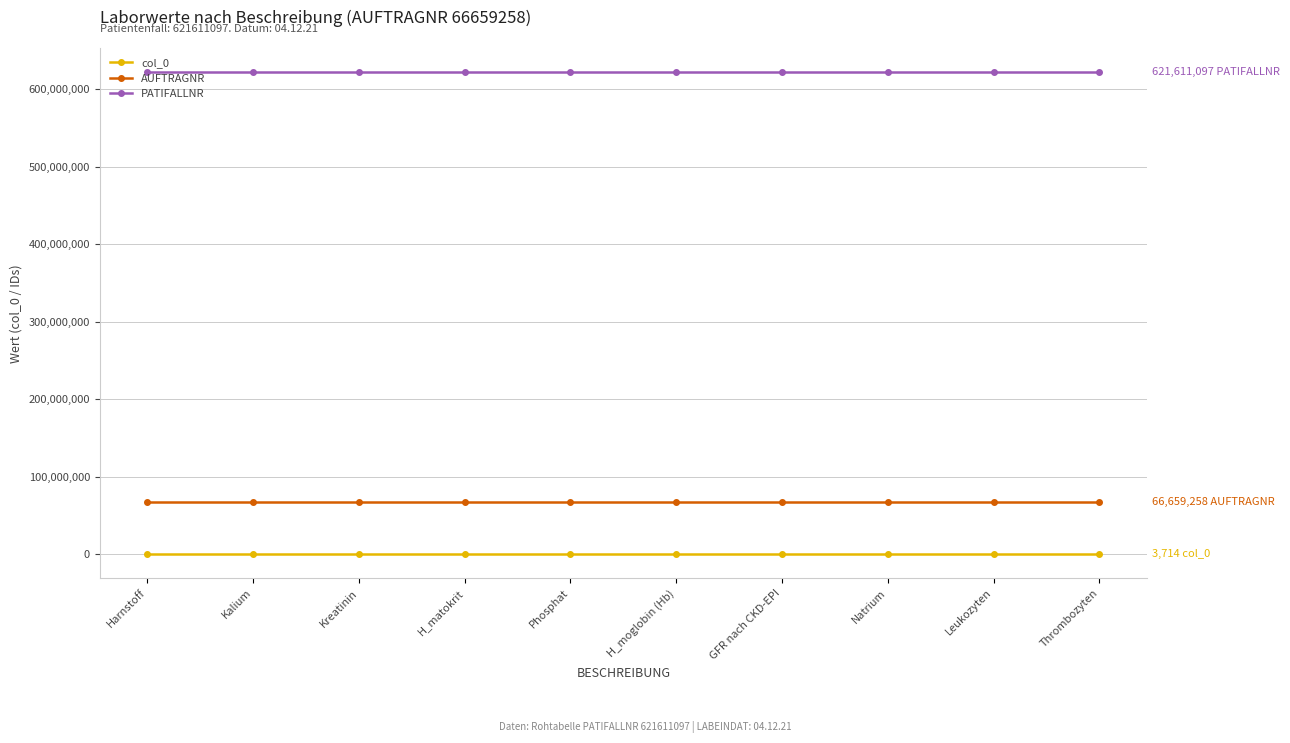

What is the value of the AUFTRAGNR point at the 10th from the left?

66659258